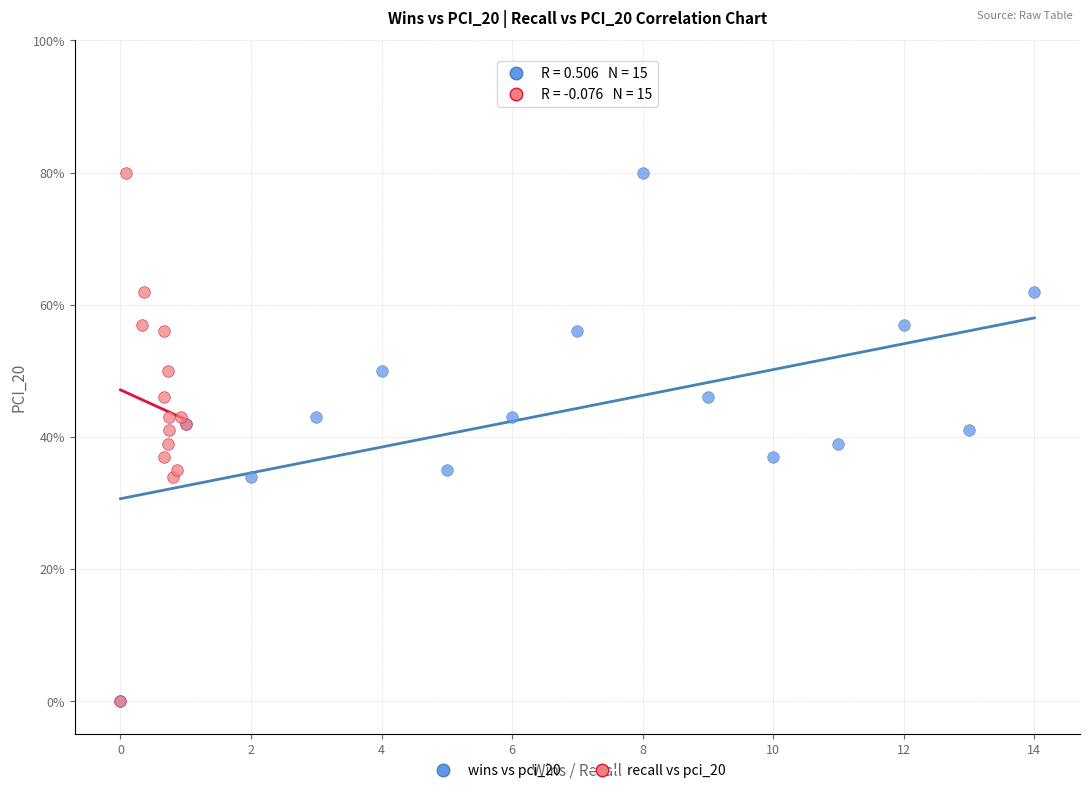

What are all the series names shown in the legend?

wins vs pci_20, recall vs pci_20